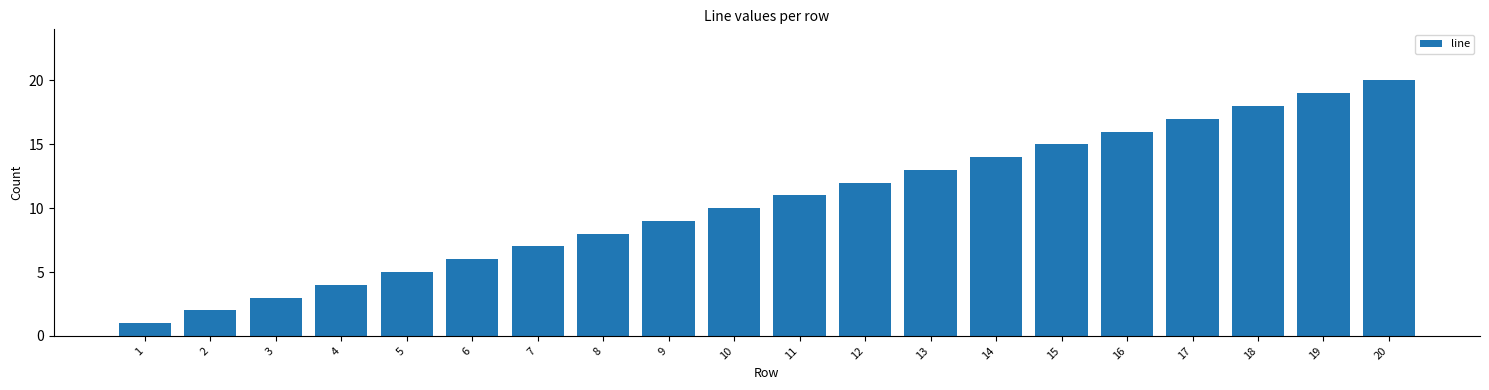

At which category does the chart reach its minimum across all series?

1